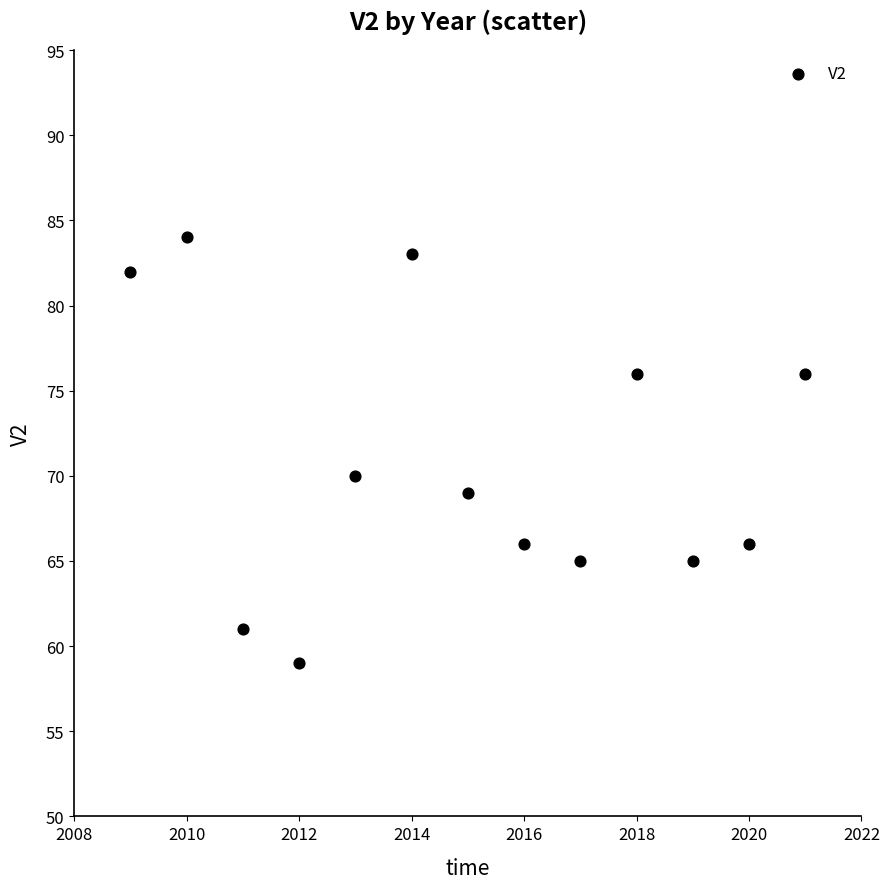

What is the range of Y values (max minus min)?

25